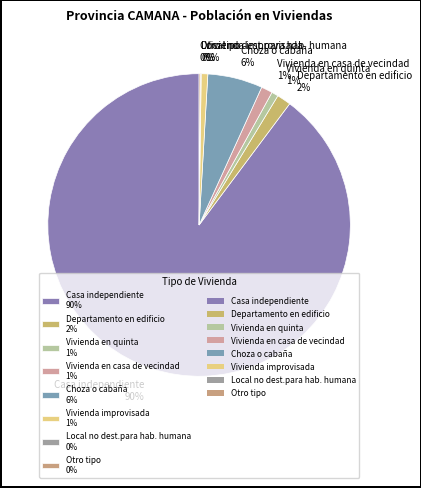

To the nearest percent, what is the average slice percentage?

12%